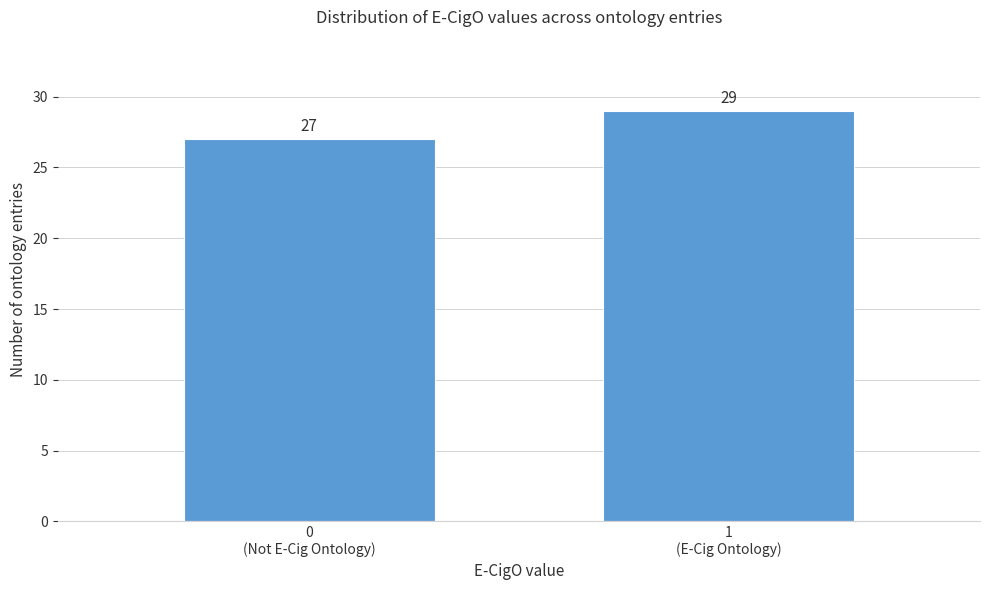

Reading left to right, list all the values displayed in this chart.

27	29